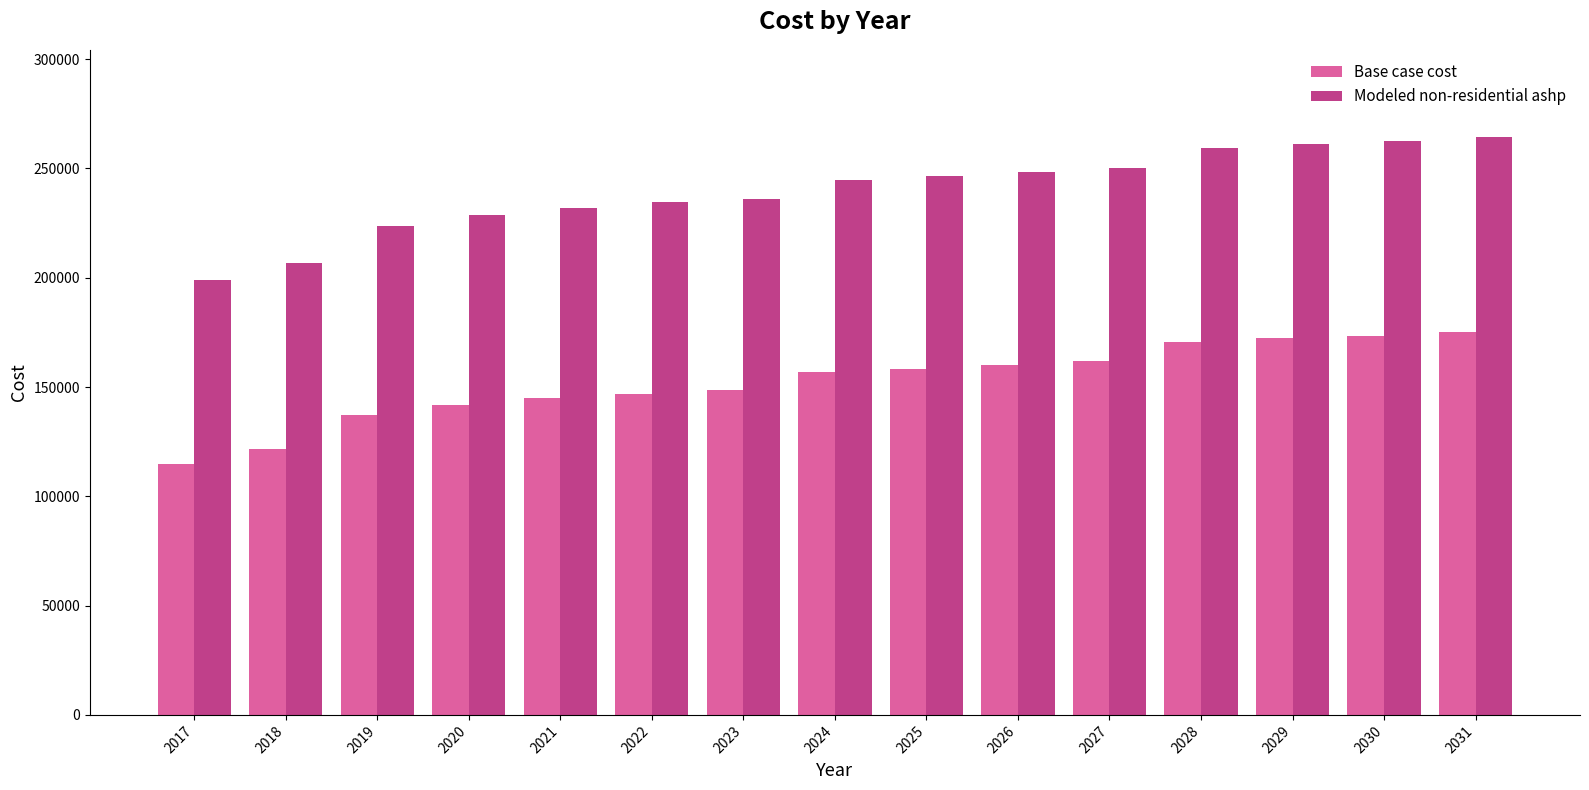

How many bars are there in total?

30